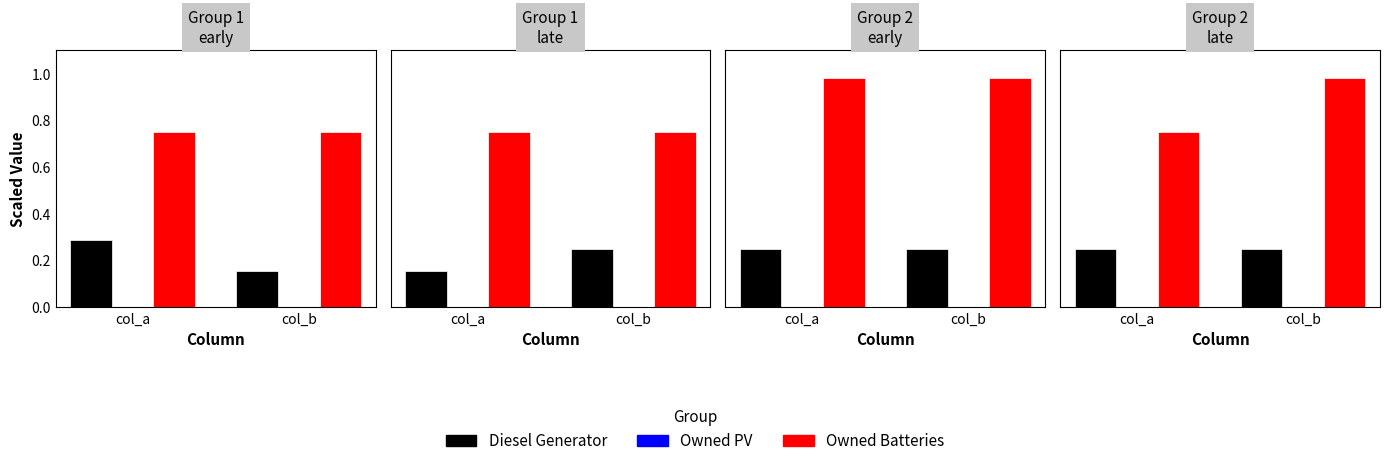

Is the value of Diesel Generator at col_a greater than the value of Owned Batteries at col_b?

No